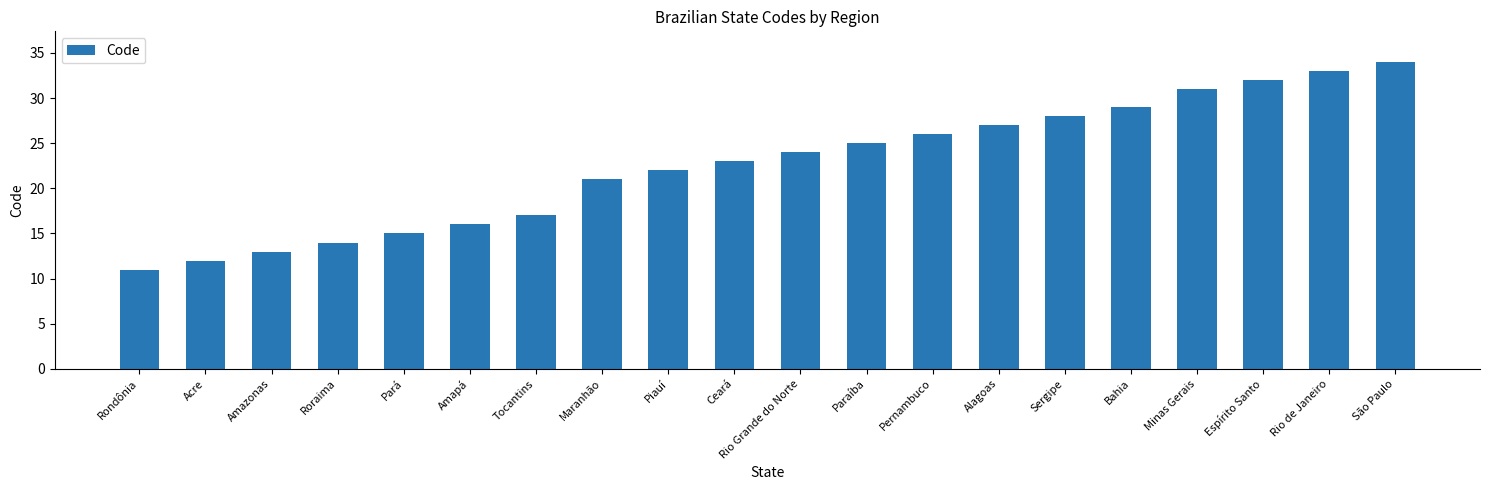

True or false: the data shows 14 at Roraima.

True